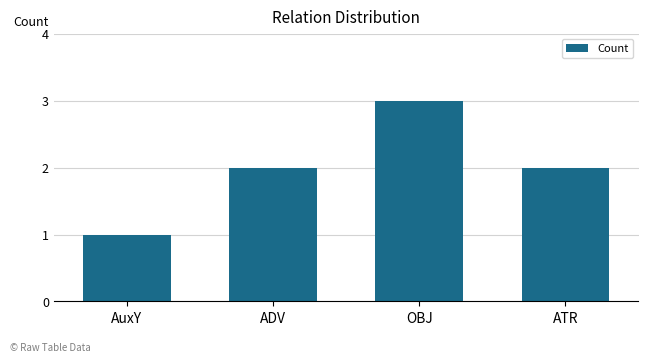

Between OBJ and ATR, which is larger?

OBJ